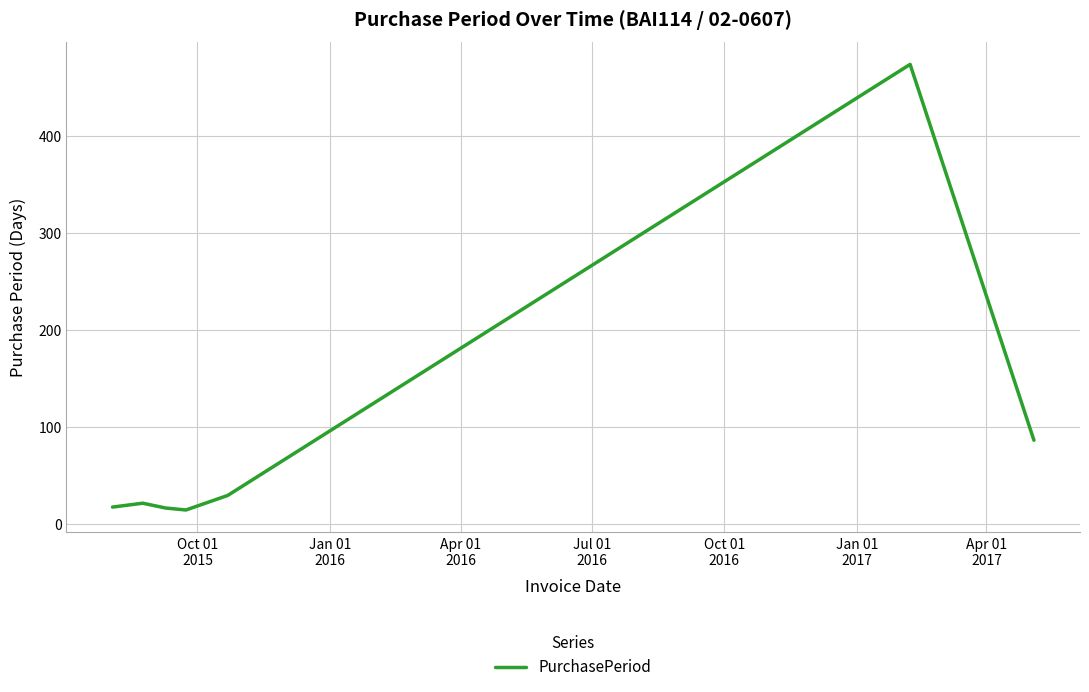

What is the sum of all values?

657